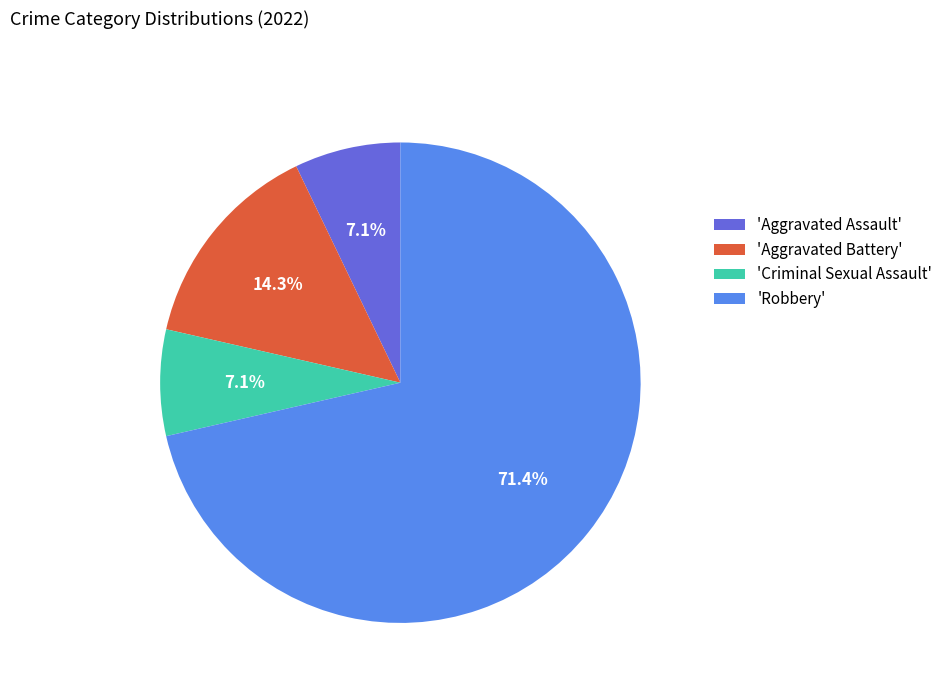

What portion of the pie excludes 'Aggravated Battery'?

85.7%